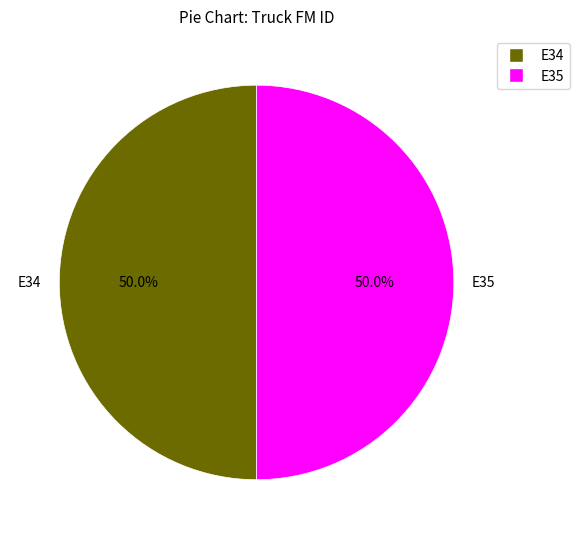

To the nearest percent, what portion does E35 represent?

50%